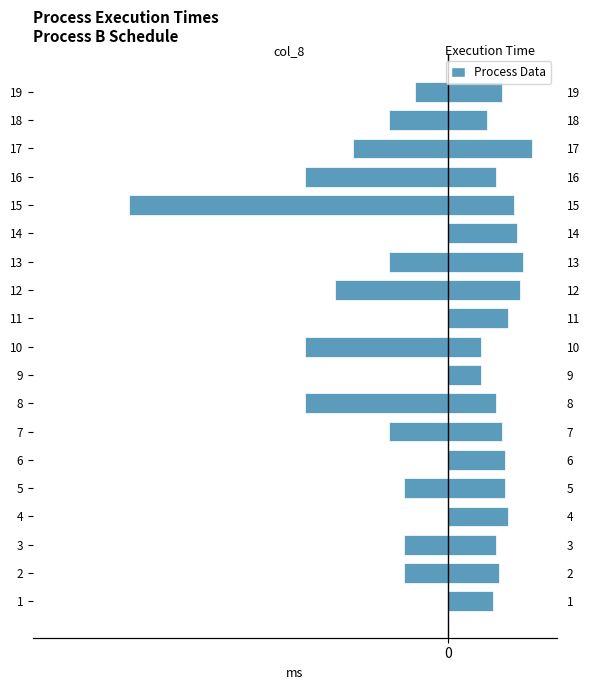

Are the bars horizontal?

Yes